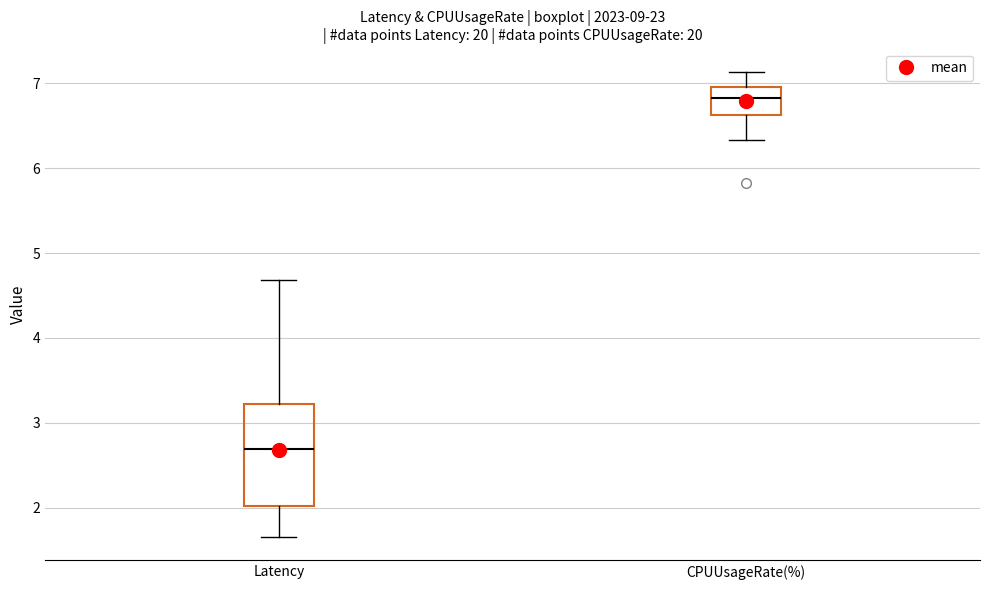

Which box has the highest median line?

CPUUsageRate(%)